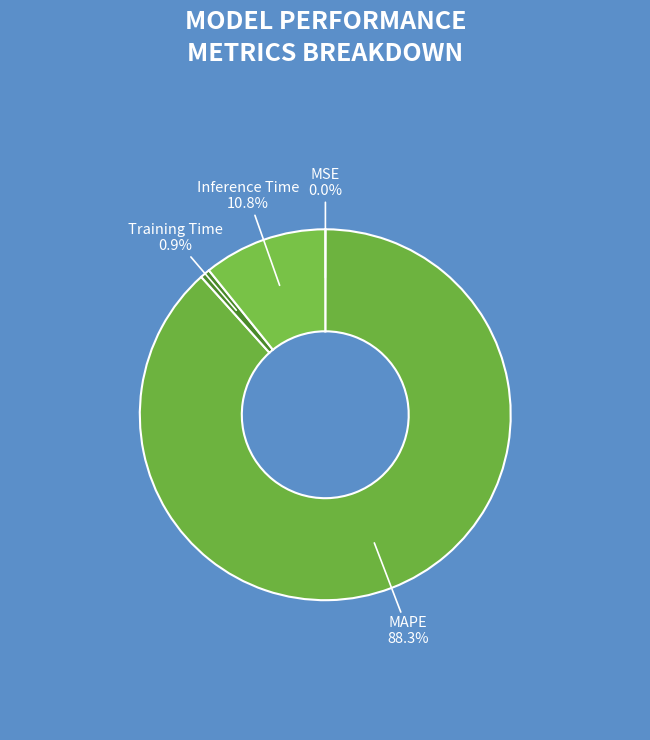

Which slice is the smallest?

MSE